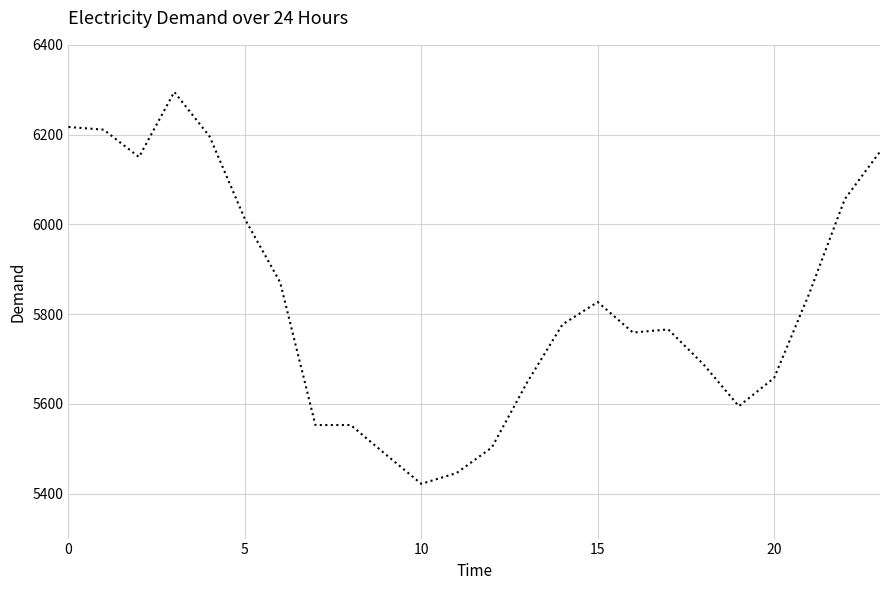

What is the smallest value displayed?

5422